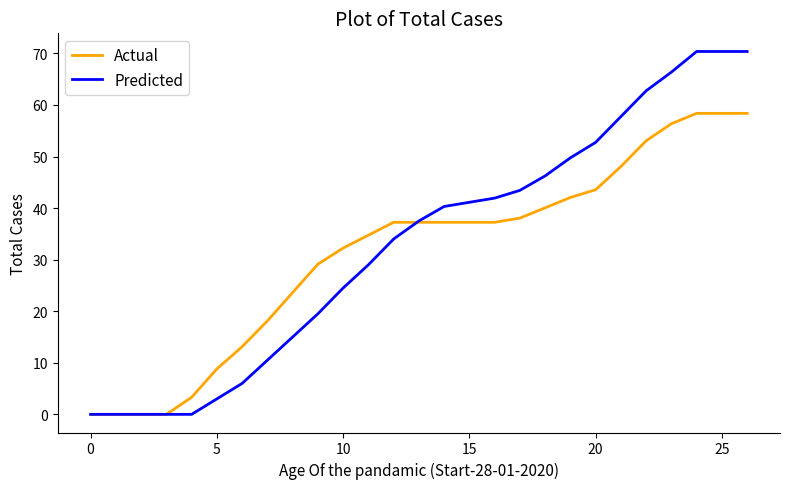

Rank the series by their maximum value, from highest to lowest.

Predicted, Actual